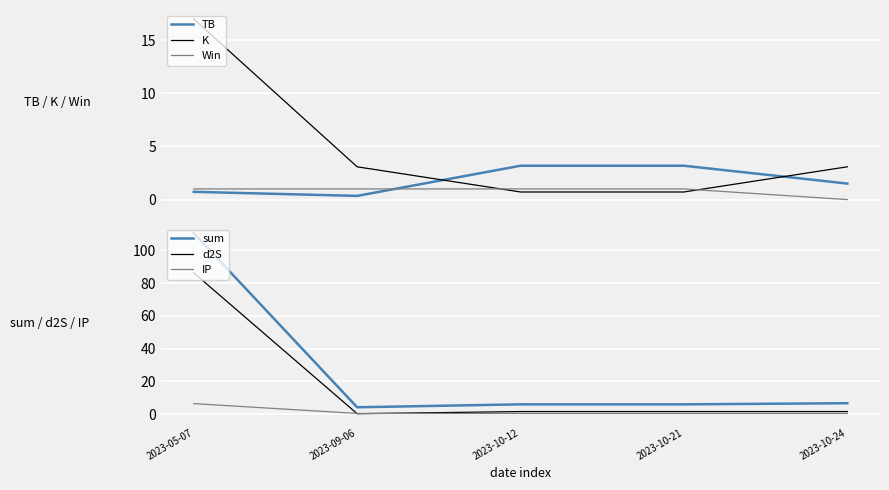

Which series has the widest spread of values?

sum